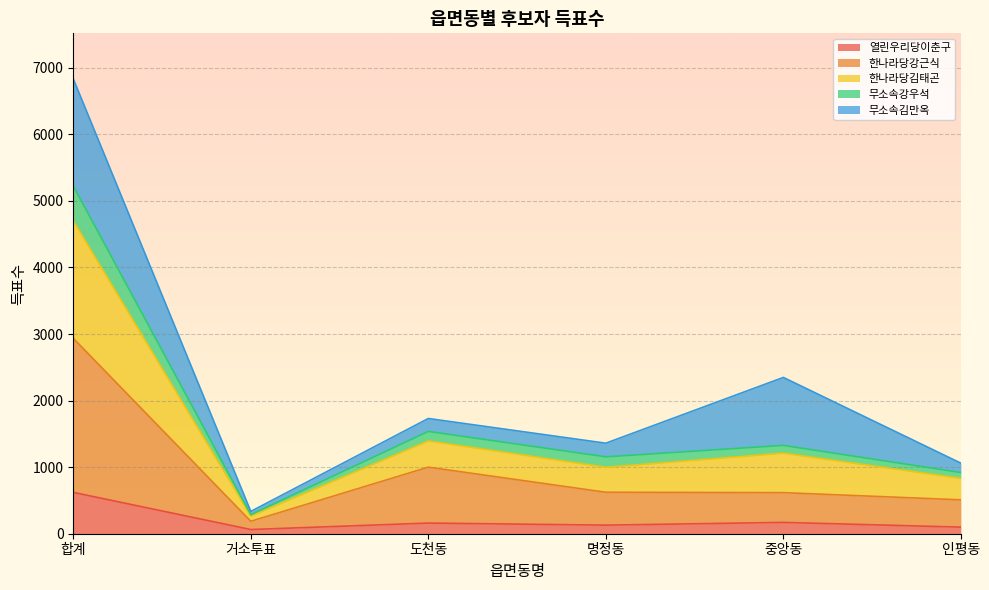

Is the value of 무소속강우석 at 합계 greater than the value of 한나라당강근식 at 인평동?

Yes